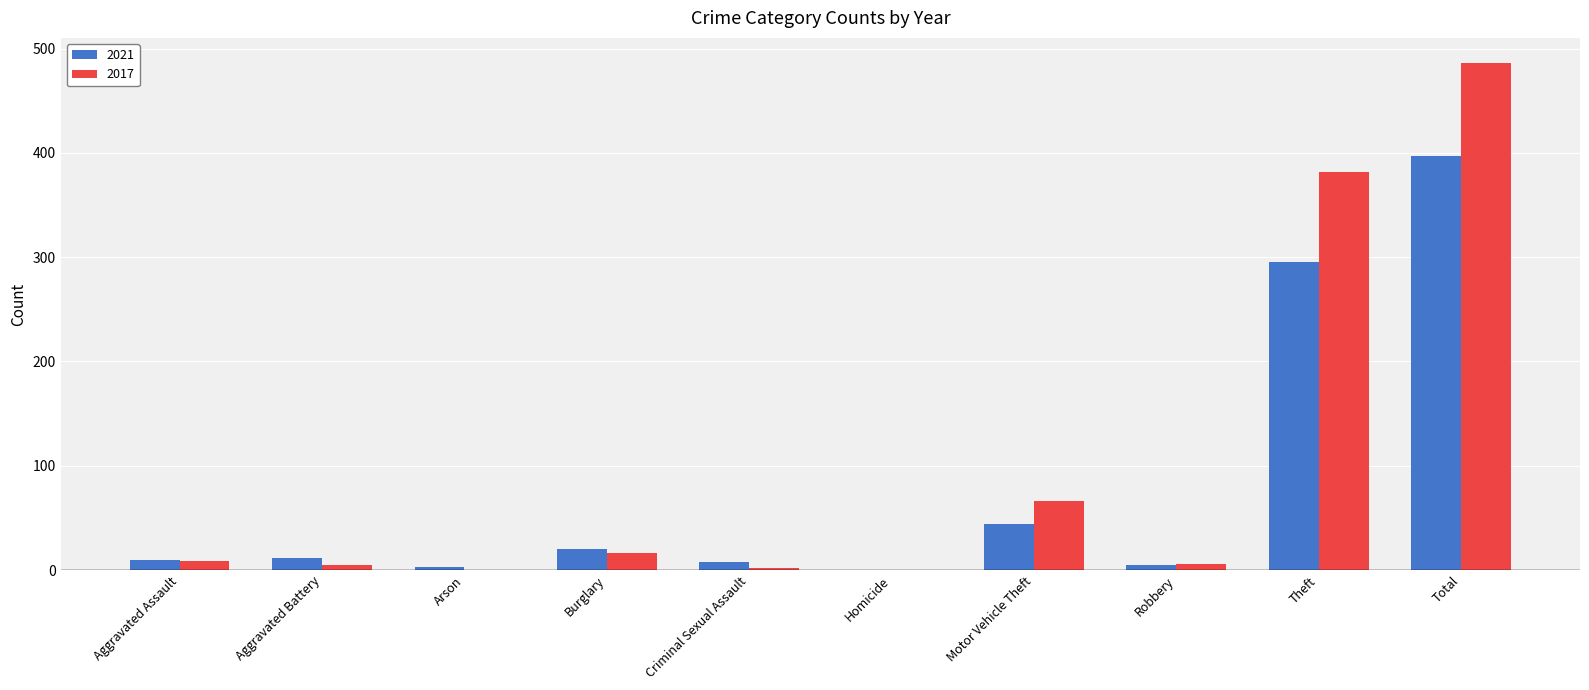

What is the sum of all 2021 values?

794